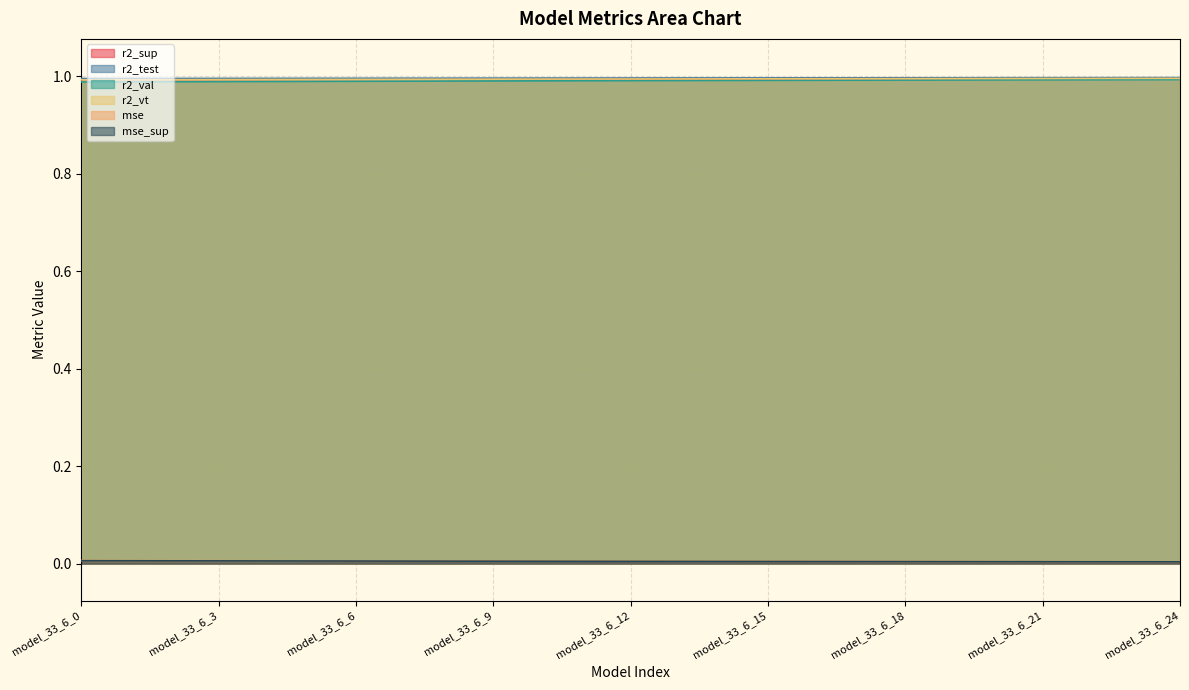

True or false: r2_sup has more than 0 interior local peaks.

False